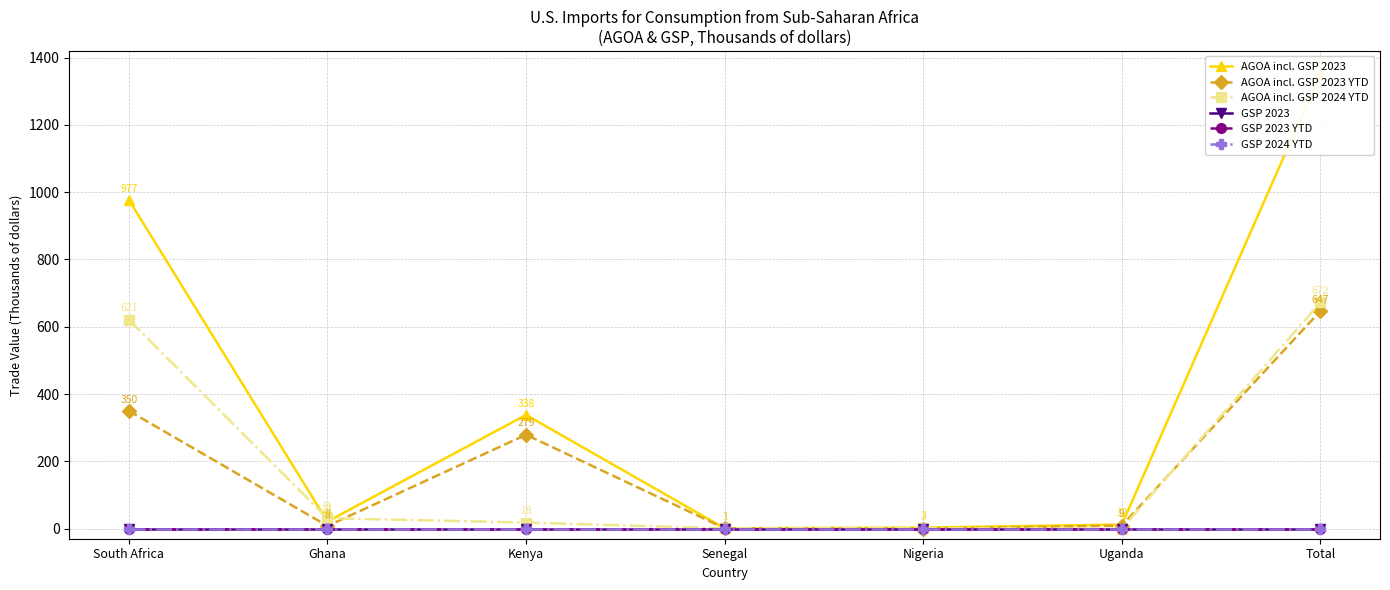

Between Senegal and Nigeria, which series saw the biggest shift?

AGOA incl. GSP 2023